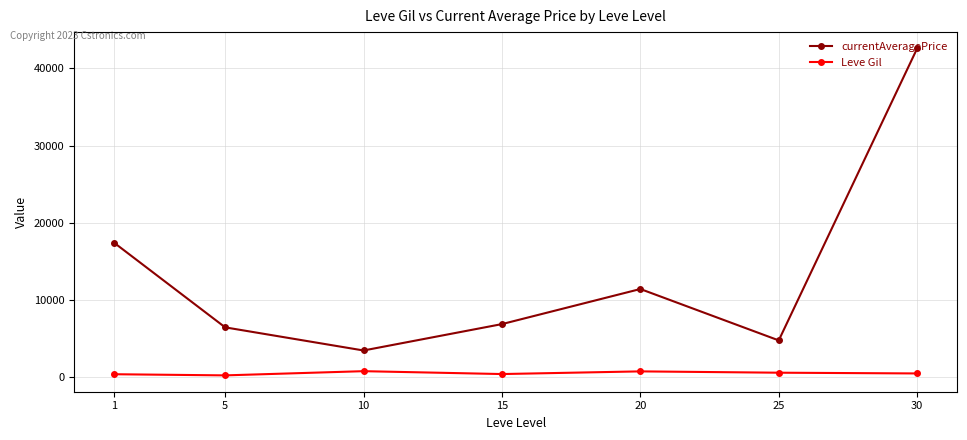

True or false: currentAveragePrice has a value of 4932.1 at 1.

False